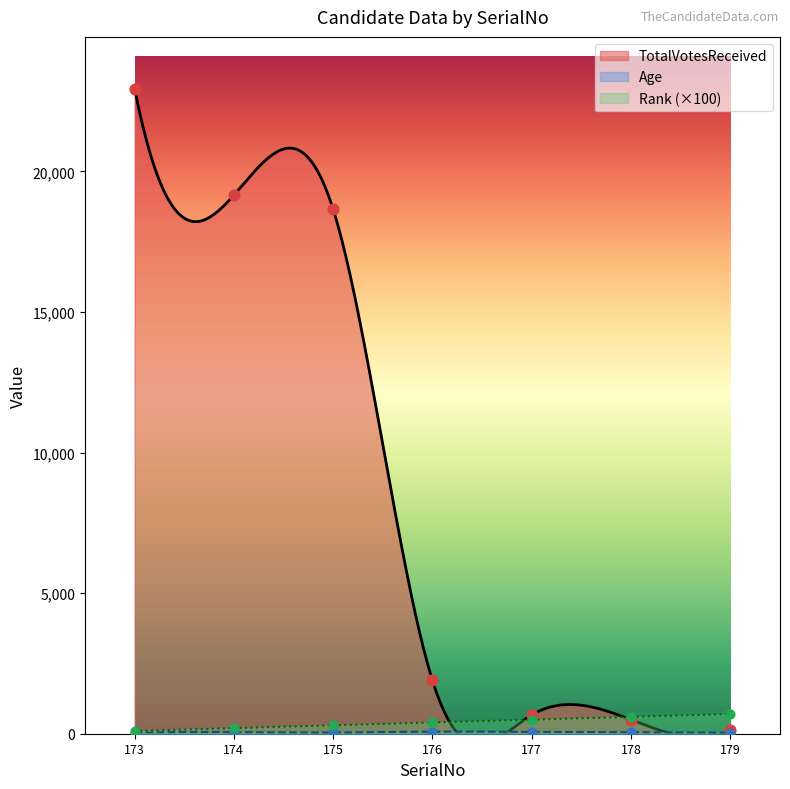

At how many categories does at least one series exceed 4508?

3